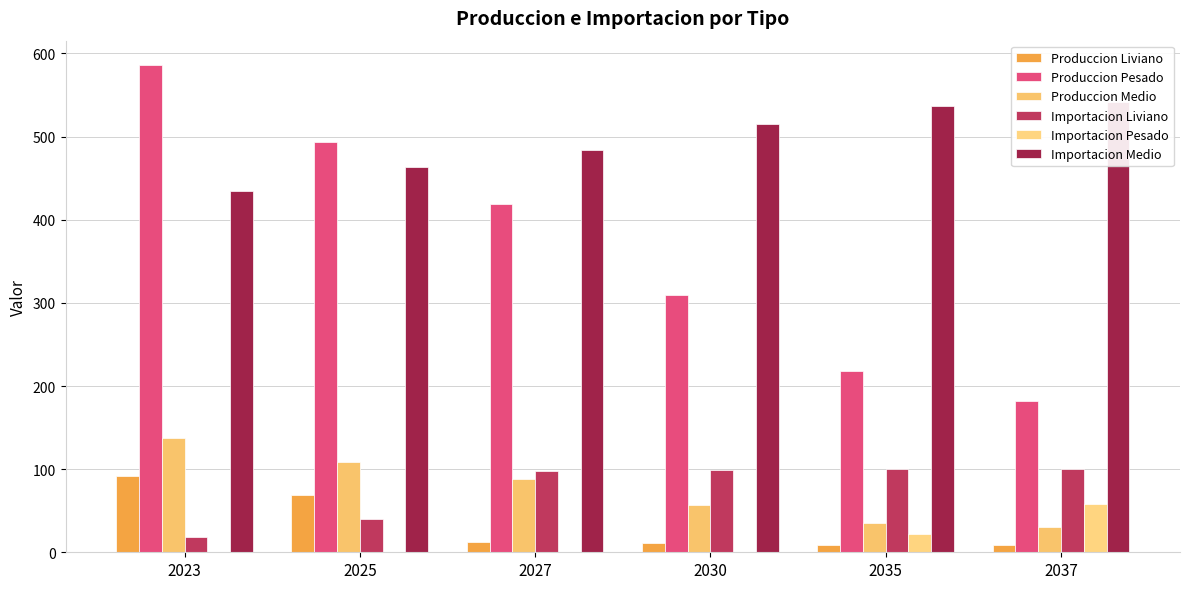

What is the lowest value of the Produccion Medio series?

30.1